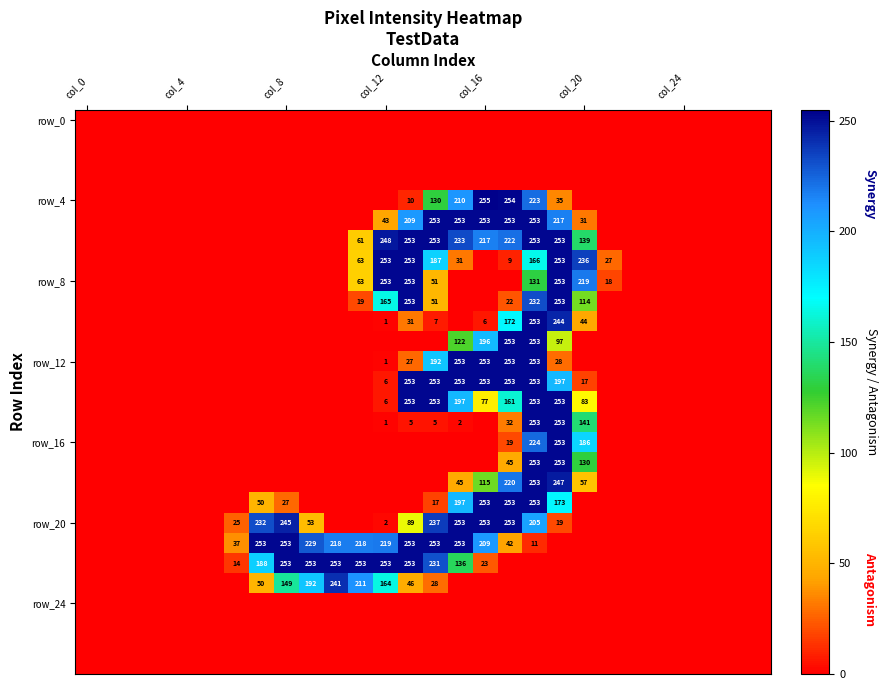

What is the total value across all series at col_20?

1397